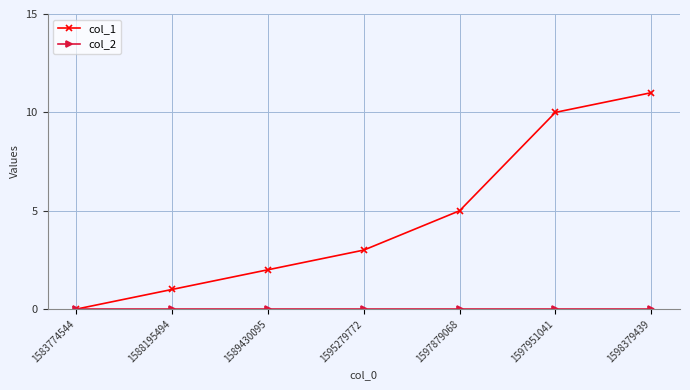

What is the value of the col_1 point at the 5th from the left?

5